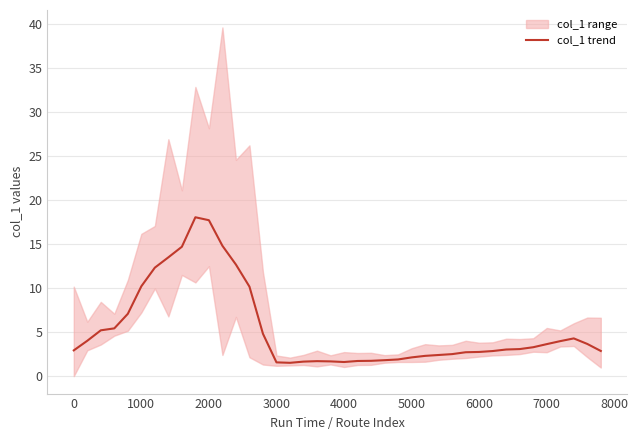

What is the lowest value of the col_1 trend series?

1.5